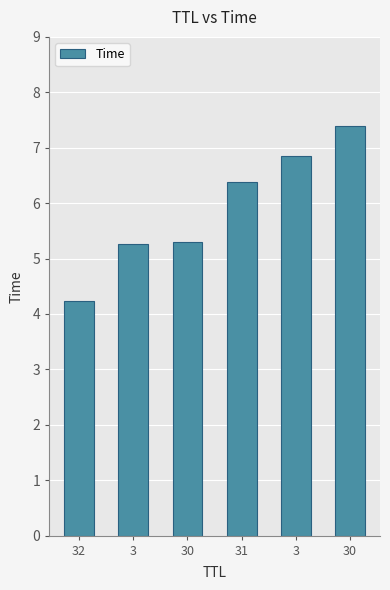

Reading right to left, transcribe all the data shown in this chart.

7.4	6.8	6.4	5.3	5.3	4.2